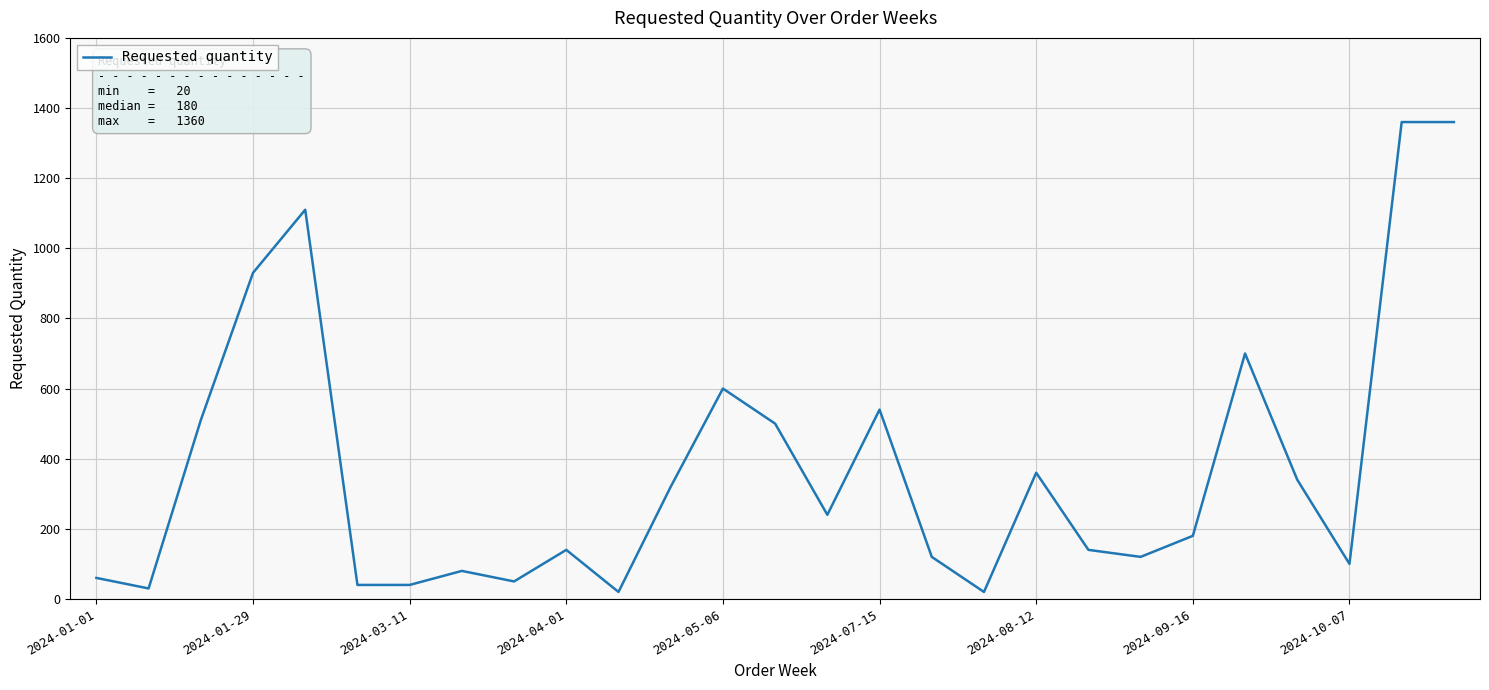

What is the sum of all values?

10010